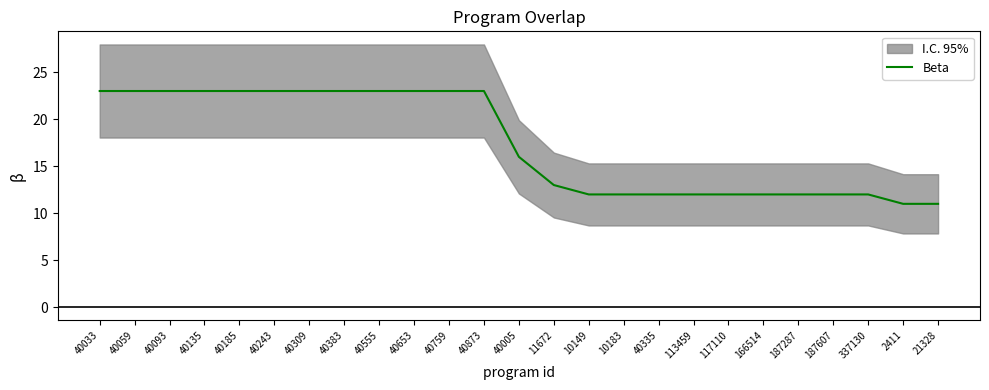

At which category does the chart reach its peak across all series?

40033